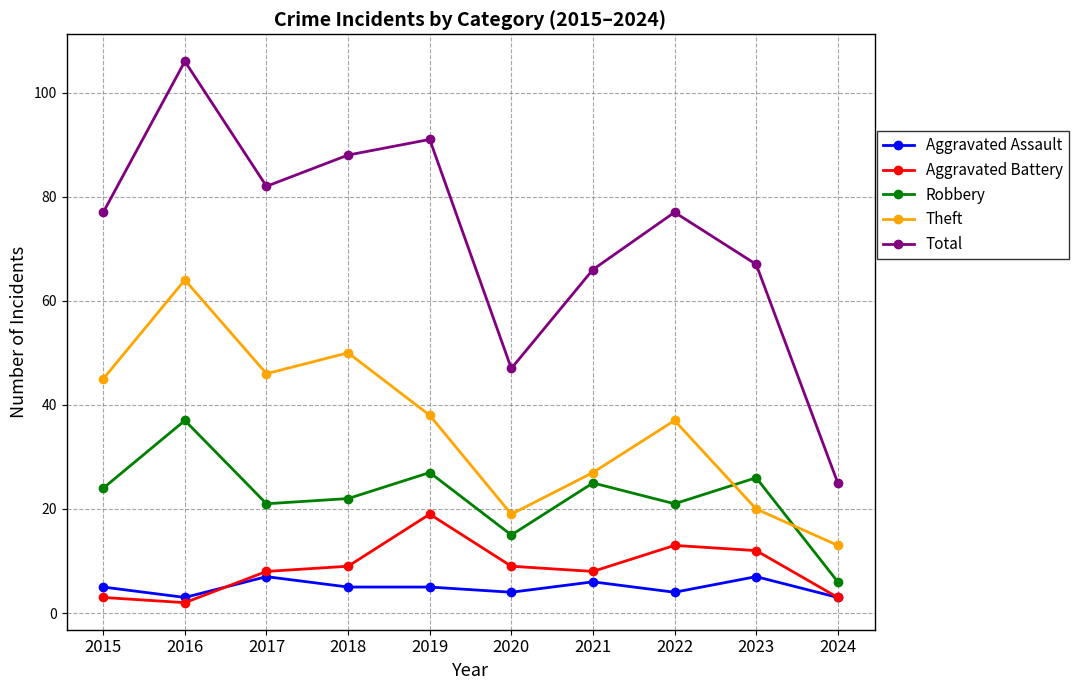

List the series in order of their peak value, lowest first.

Aggravated Assault, Aggravated Battery, Robbery, Theft, Total